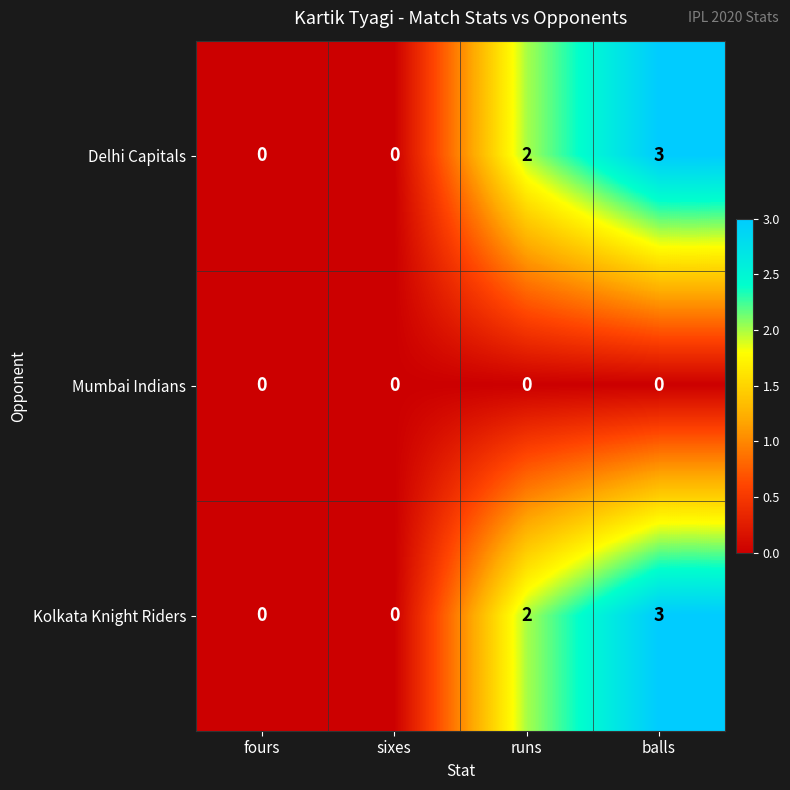

Reading left to right, extract all data points from this chart.

Delhi Capitals: fours=0	sixes=0	runs=2	balls=3
Mumbai Indians: fours=0	sixes=0	runs=0	balls=0
Kolkata Knight Riders: fours=0	sixes=0	runs=2	balls=3